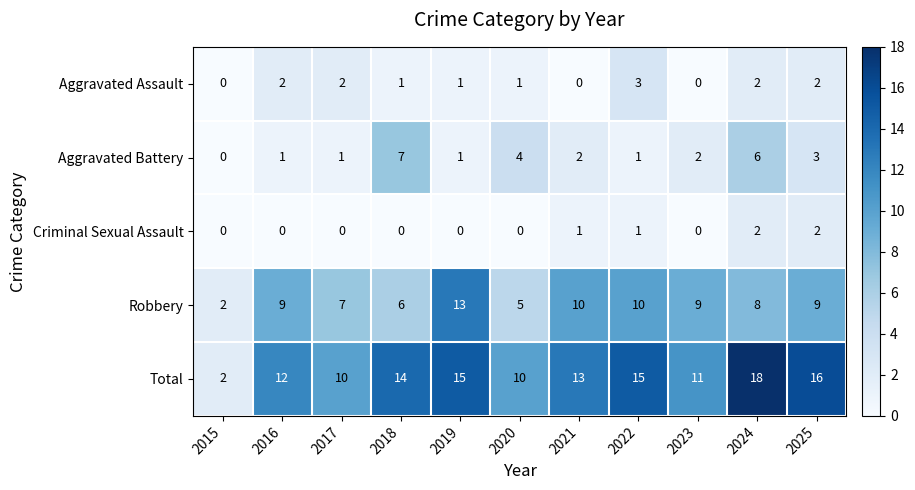

At which category is the sum across all series the highest?

2024